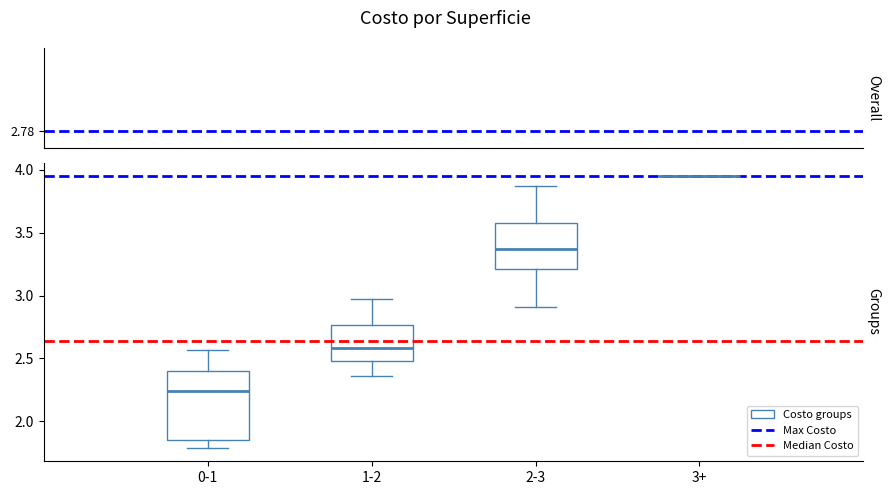

Where is the lower edge of the box for 0-1 on the y-axis? The values are not printed on the chart, so give them approximately, as read against the axis.

1.85